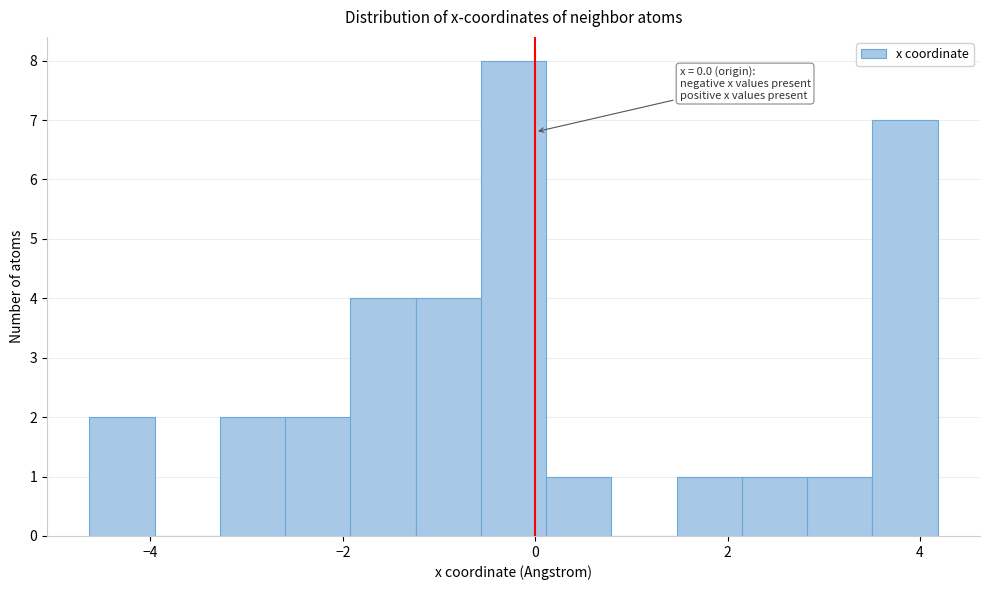

Around what value on the x-axis is the tallest bar? Give the approximate position of its centre, as read against the axis.

-0.2